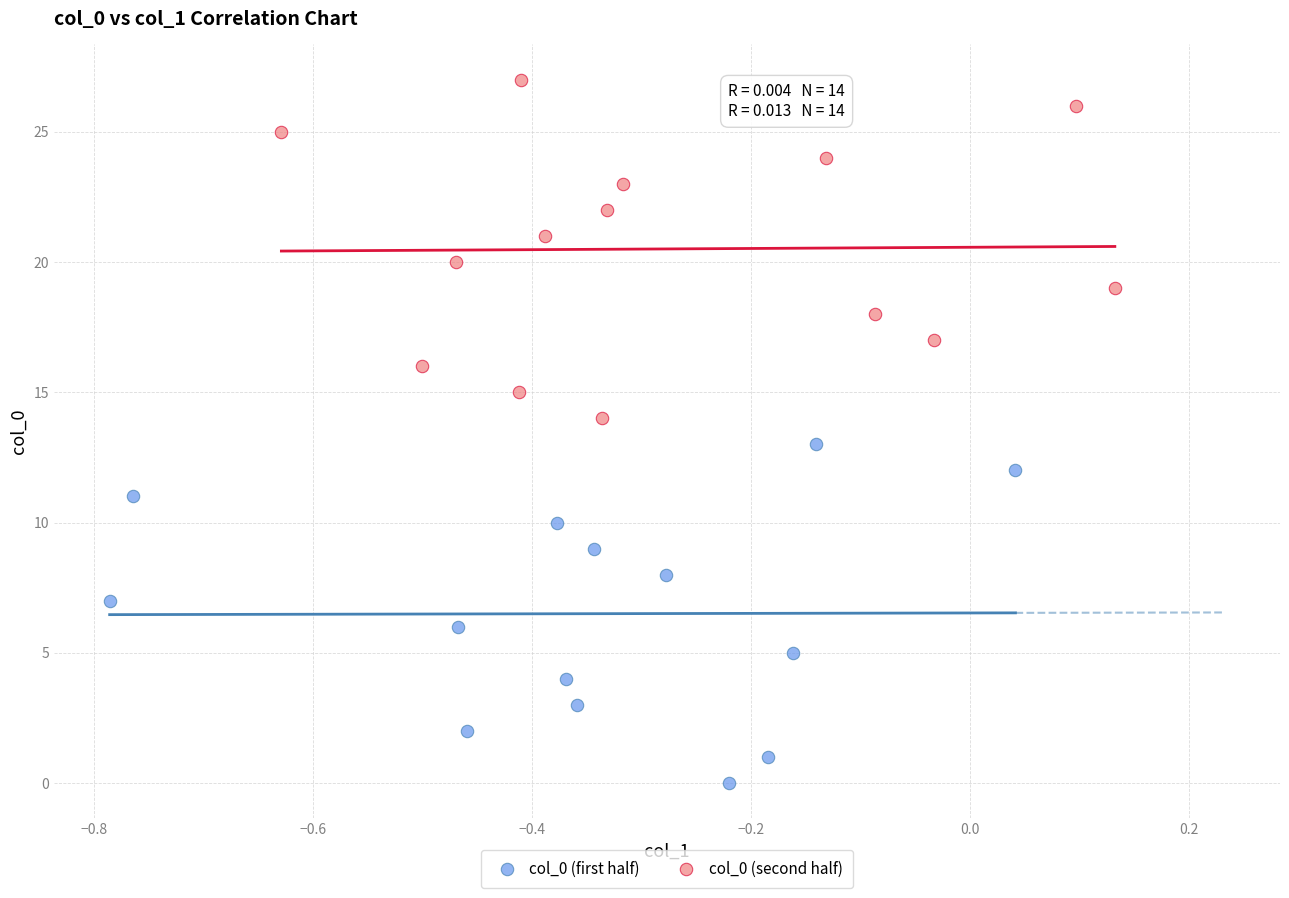

Which series contains the lowest Y value?

col_0 (first half)